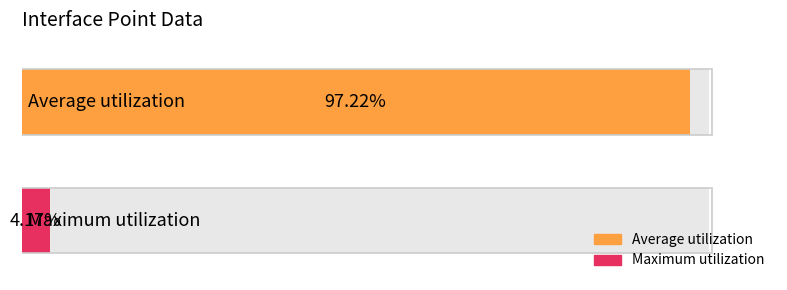

List the series in order of their overall mean, lowest first.

Maximum utilization, Average utilization